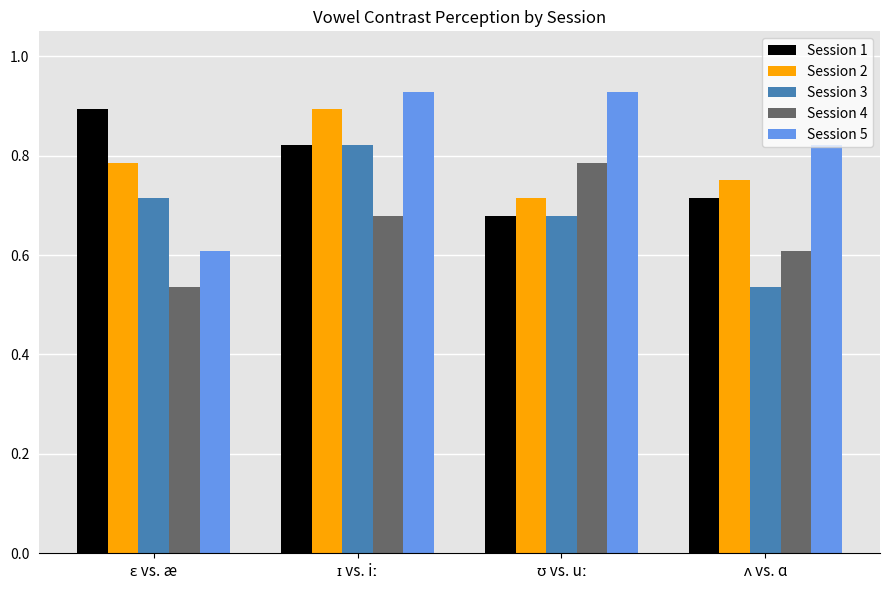

At how many categories does at least one series exceed 0?

4